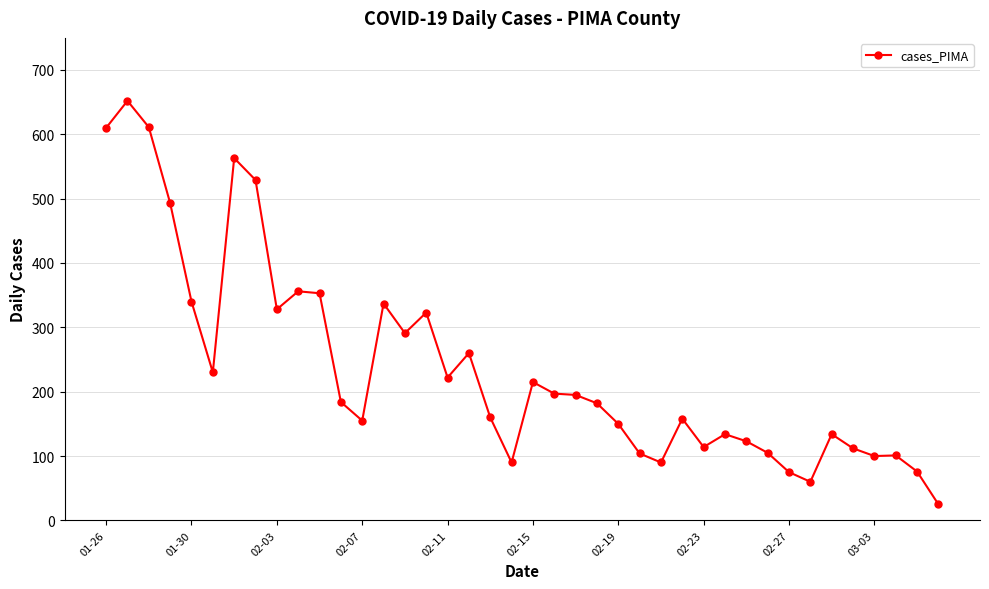

What is the value of the 6th point from the left?

230